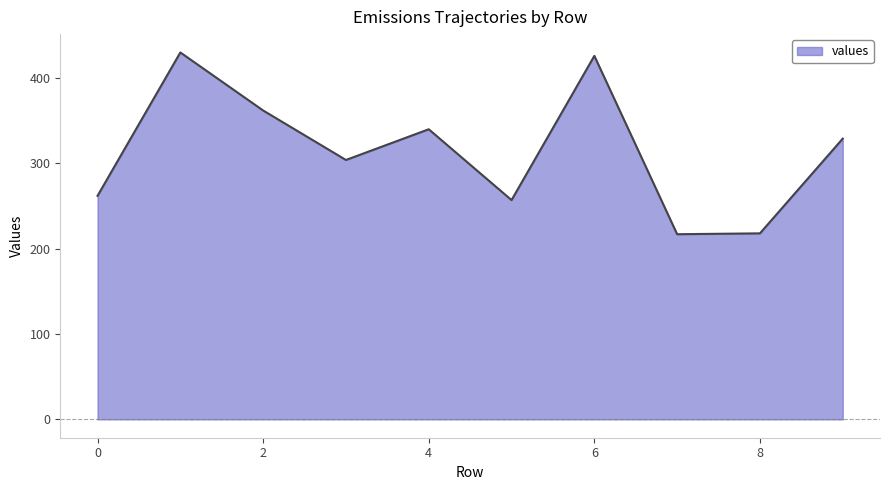

What is the maximum value shown in the chart?

430